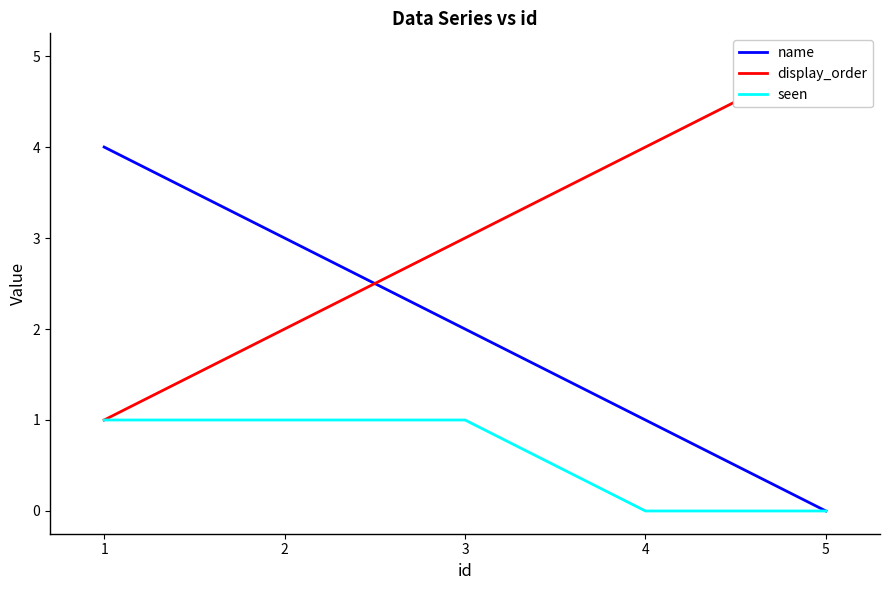

The value of display_order at 3 is 1. True or false?

False